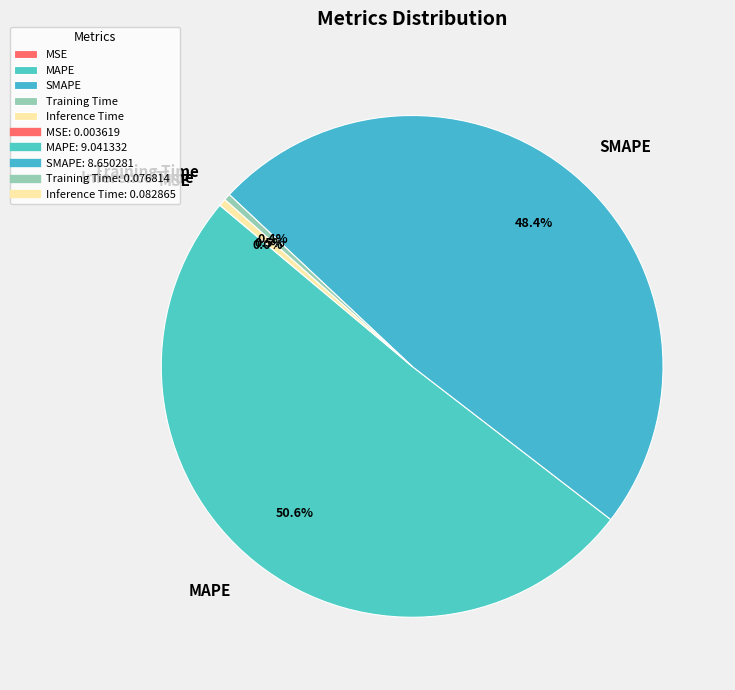

Which has a higher value, Inference Time or SMAPE?

SMAPE